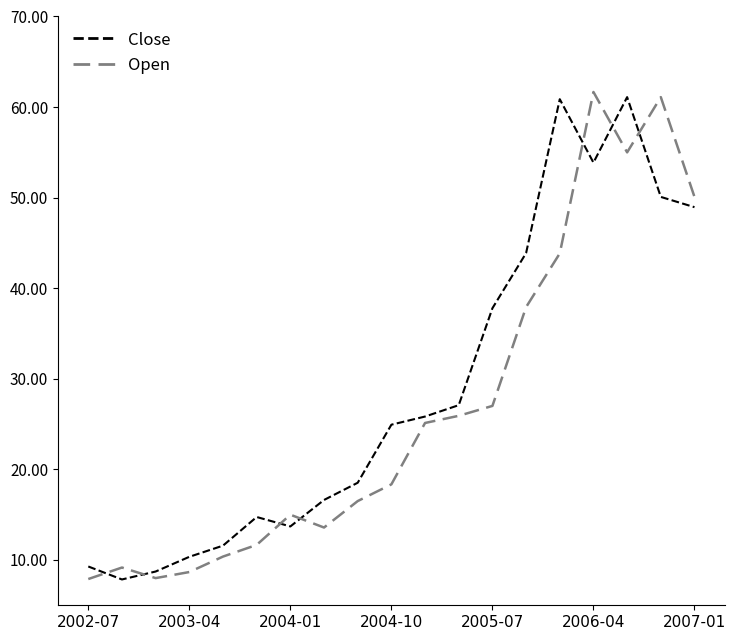

What is the maximum value shown in the chart?

61.7